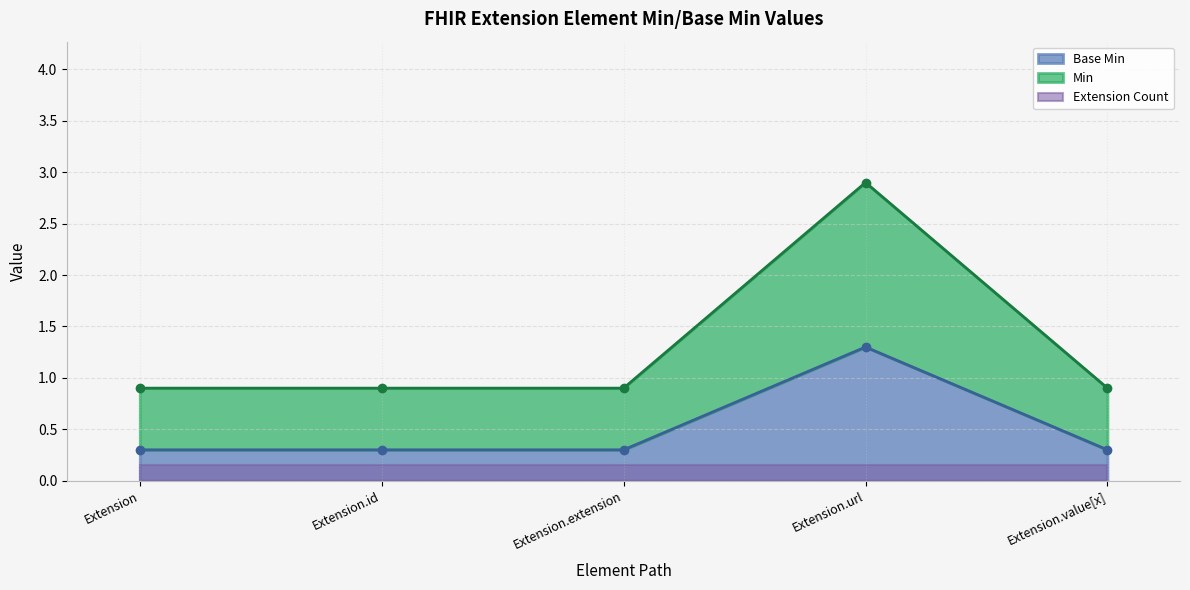

The value at Extension.extension is 0.3. True or false?

True